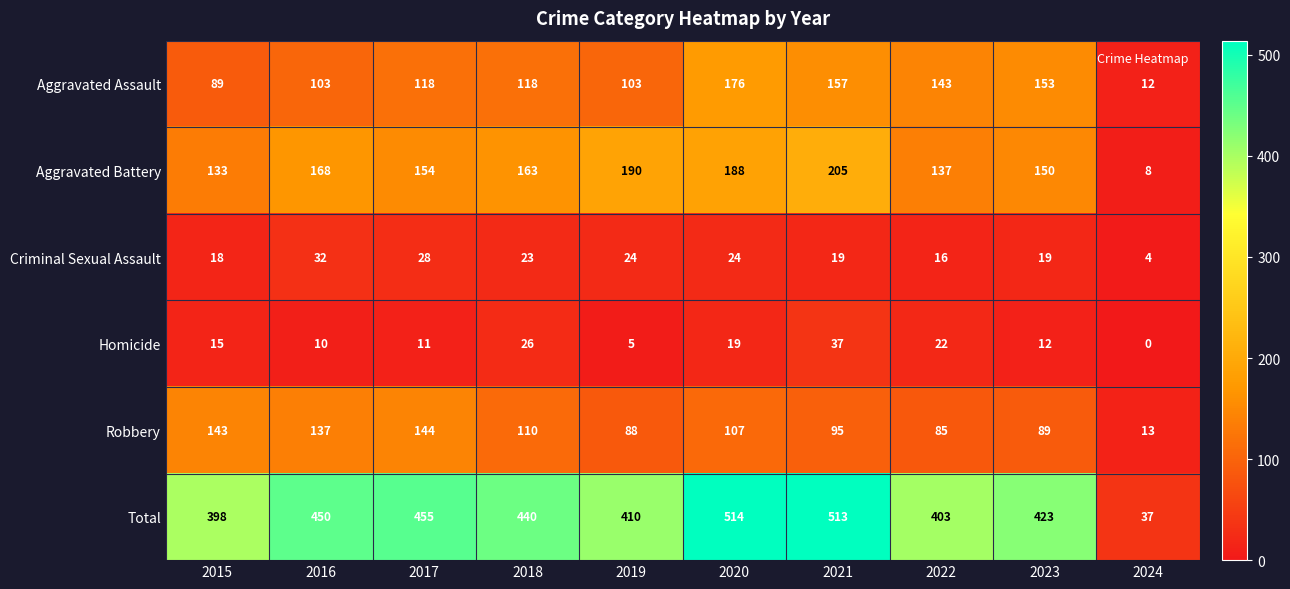

Where does the Criminal Sexual Assault series first go above 23?

2016